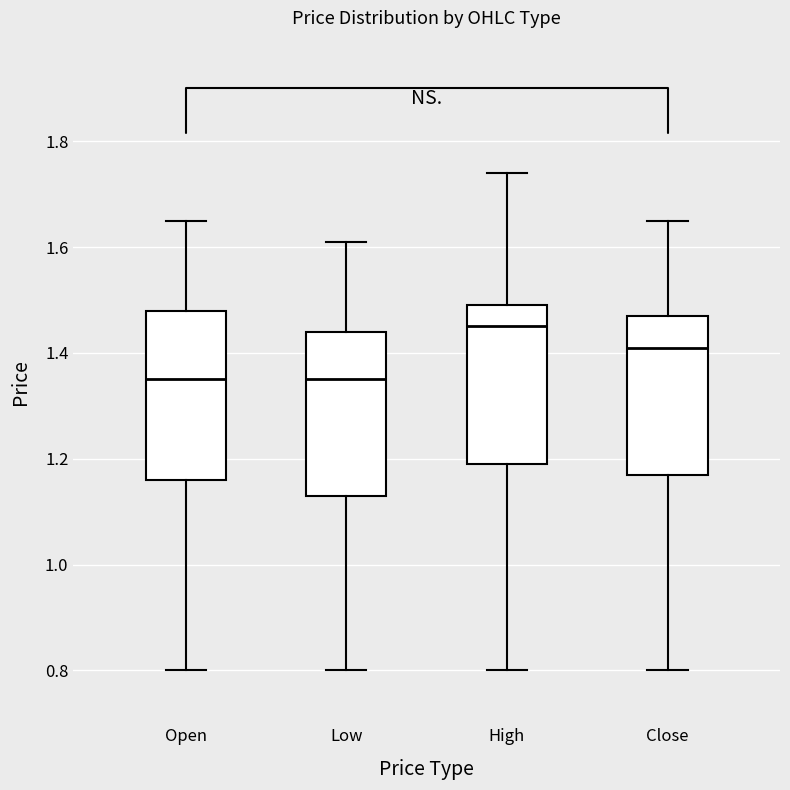

Reading left to right, transcribe this box plot: for each box, give where its median line is, the range the box spans, and where its two whiskers end, as read against the y-axis. The values are not printed on the chart, so give them approximately, as read against the axis.

Open: median 1.36, box 1.16 to 1.48, whiskers 0.80 to 1.66
Low: median 1.36, box 1.14 to 1.44, whiskers 0.80 to 1.62
High: median 1.46, box 1.20 to 1.50, whiskers 0.80 to 1.74
Close: median 1.42, box 1.18 to 1.48, whiskers 0.80 to 1.66